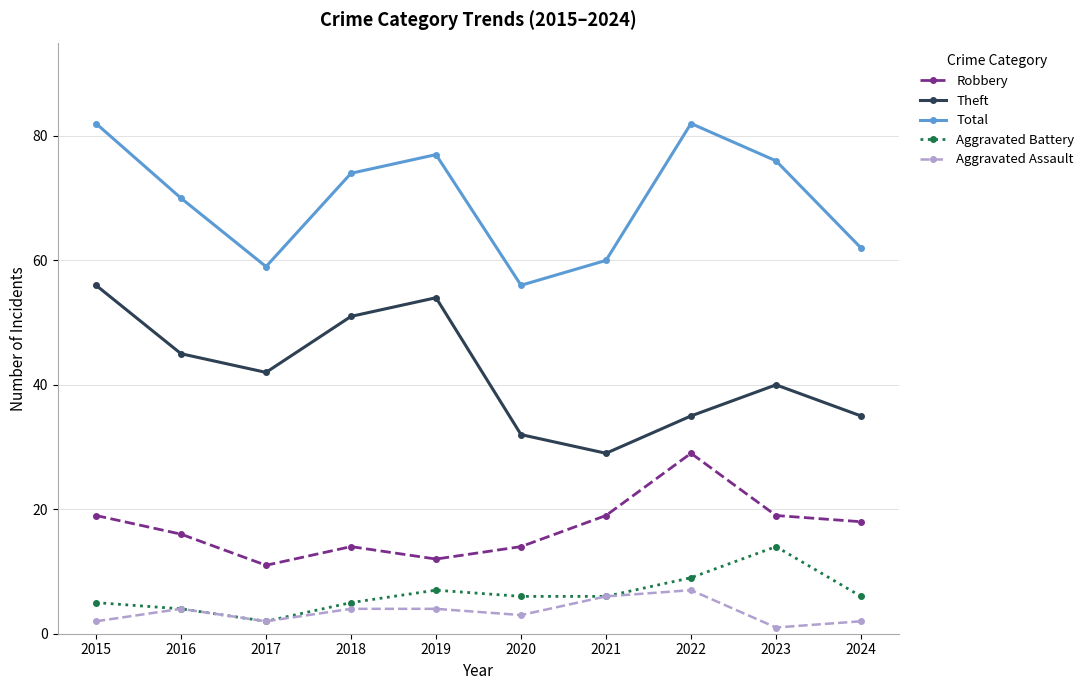

Is it true that Aggravated Battery equals 9 at 2022?

True